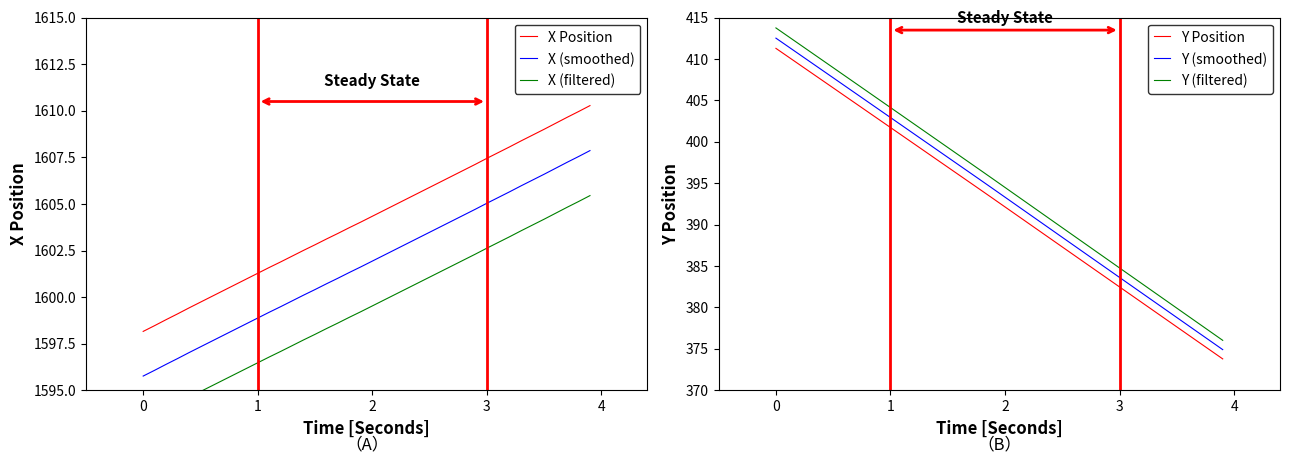

True or false: X Position and X (smoothed) intersect in this chart.

False